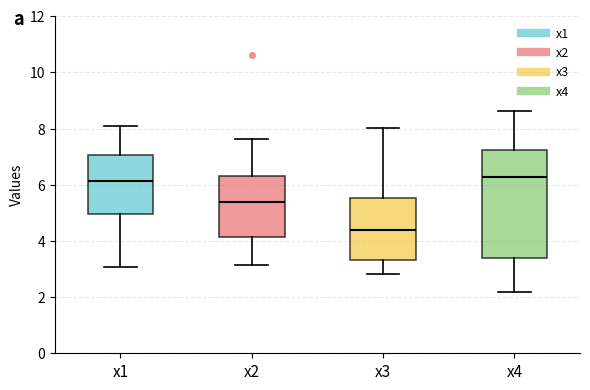

Reading left to right, read every box against the y-axis: the position of its median line, the range the box covers, and the ends of its whiskers. The values are not printed on the chart, so give them approximately, as read against the axis.

x1: median 6.2, box 5.0 to 7.0, whiskers 3.0 to 8.0
x2: median 5.4, box 4.2 to 6.4, whiskers 3.2 to 7.6
x3: median 4.4, box 3.4 to 5.6, whiskers 2.8 to 8.0
x4: median 6.2, box 3.4 to 7.2, whiskers 2.2 to 8.6